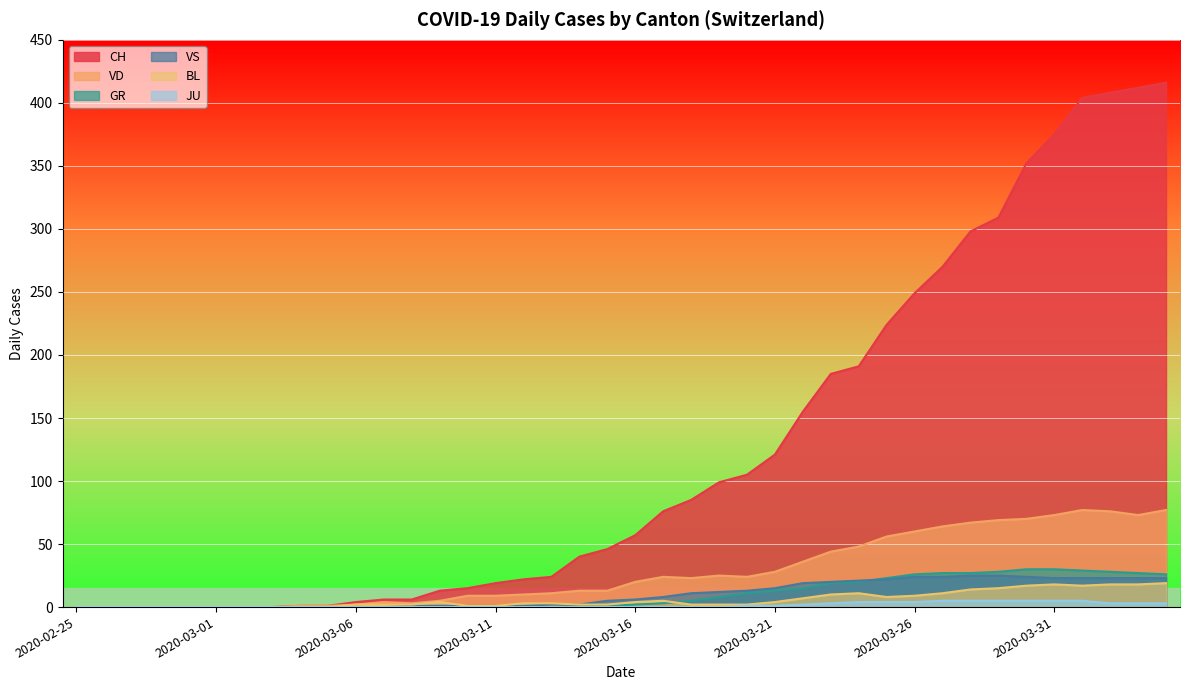

What is the sum of all VS values?

398